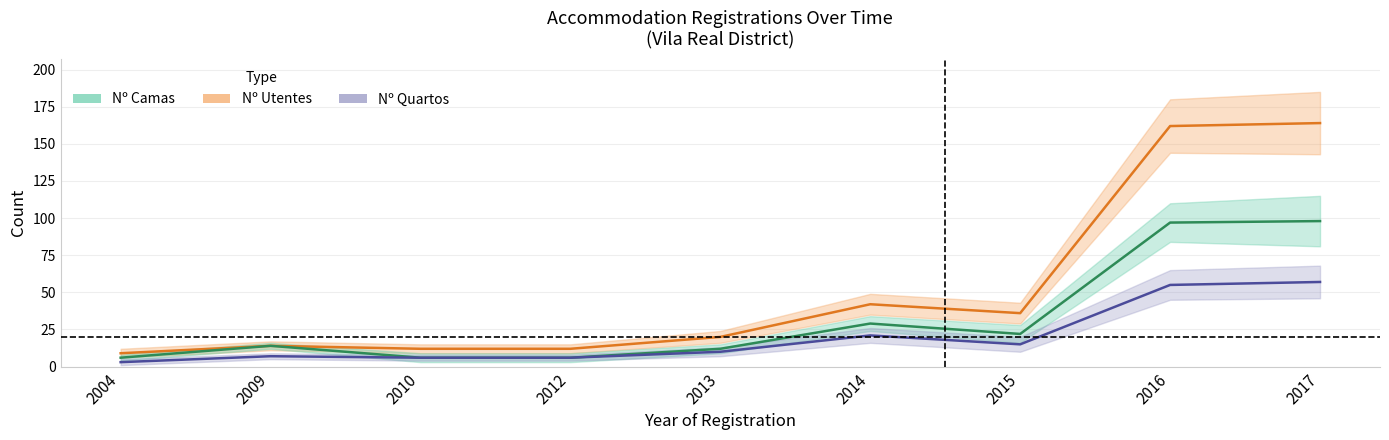

What are all the series names shown in the legend?

Nº Utentes, Nº Camas, Nº Quartos